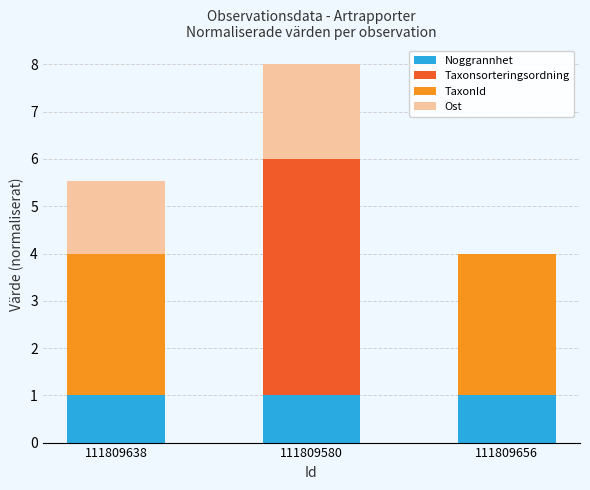

Does the chart contain stacked bars?

Yes